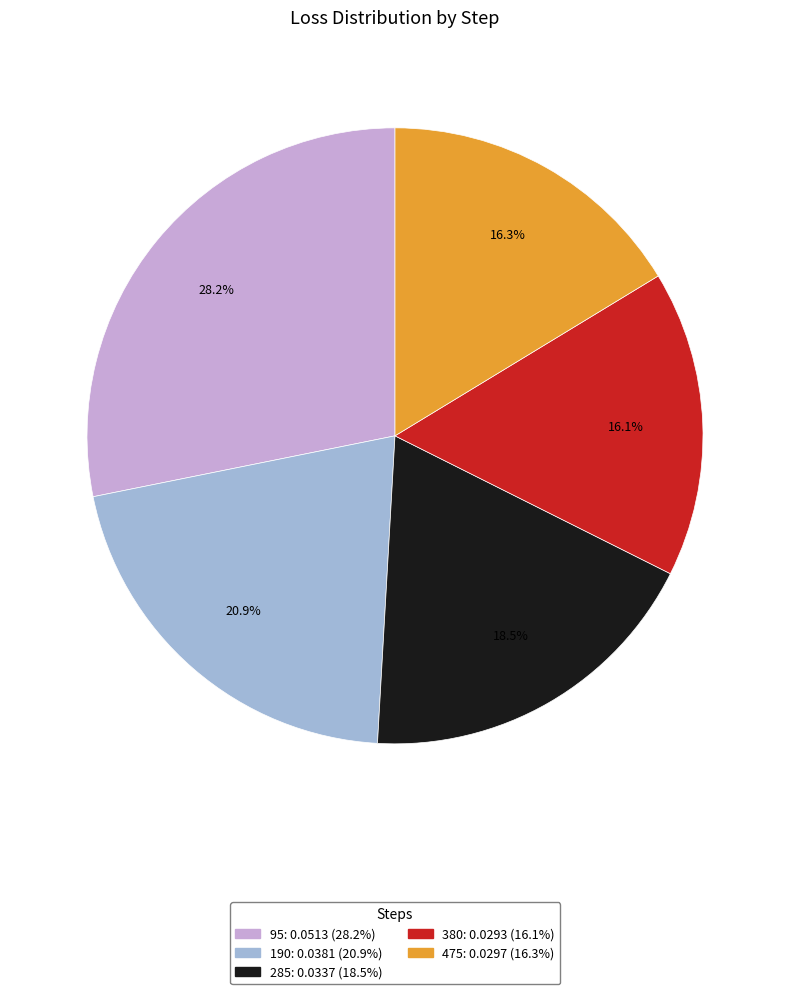

Which has a higher value, 190 or 380?

190